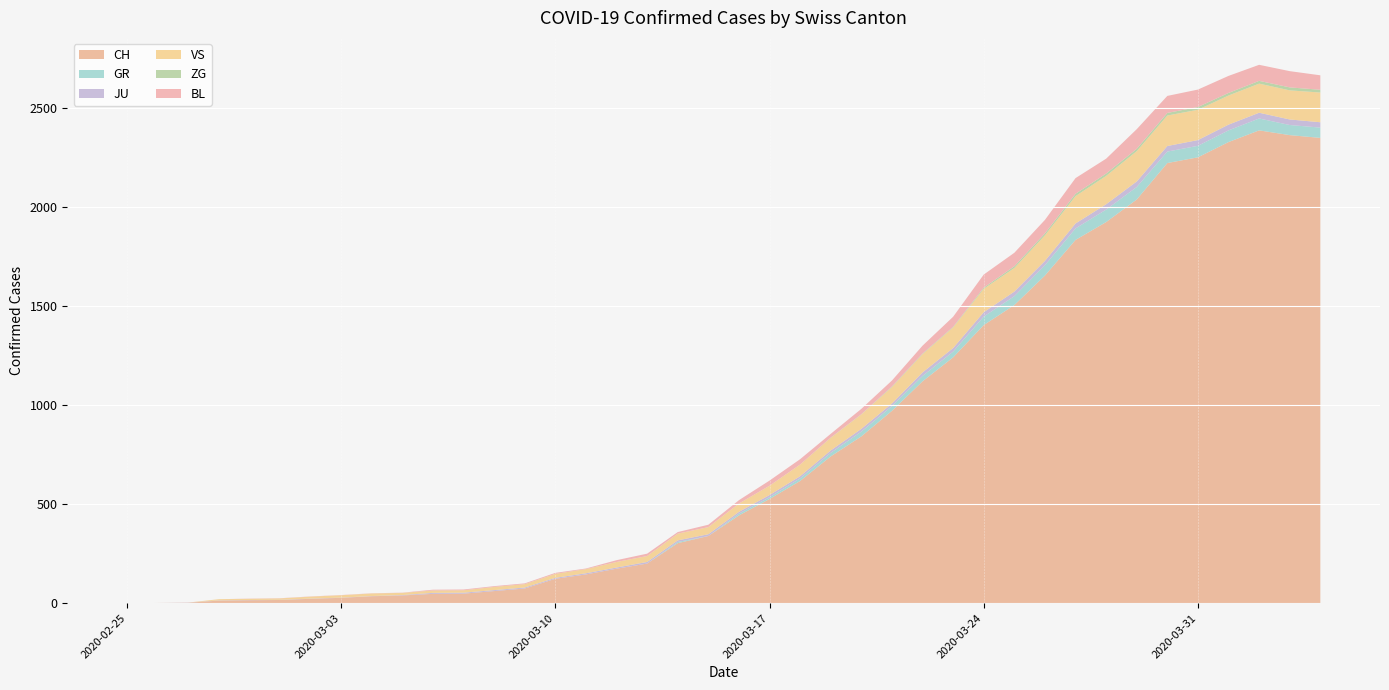

Reading left to right, extract all data points from this chart.

CH: 2020-02-25=0	2020-02-26=1	2020-02-27=2	2020-02-28=13	2020-02-29=15	2020-03-01=16	2020-03-02=22	2020-03-03=27	2020-03-04=35	2020-03-05=39	2020-03-06=47	2020-03-07=48	2020-03-08=61	2020-03-09=74	2020-03-10=123	2020-03-11=145	2020-03-12=174	2020-03-13=200	2020-03-14=303	2020-03-15=339	2020-03-16=443	2020-03-17=526	2020-03-18=617	2020-03-19=741	2020-03-20=842	2020-03-21=971	2020-03-22=1120	2020-03-23=1241	2020-03-24=1404	2020-03-25=1505	2020-03-26=1654	2020-03-27=1834	2020-03-28=1924	2020-03-29=2038	2020-03-30=2222	2020-03-31=2251	2020-04-01=2328	2020-04-02=2387	2020-04-03=2363	2020-04-04=2349
GR: 2020-02-25=0	2020-02-26=0	2020-02-27=0	2020-02-28=0	2020-02-29=0	2020-03-01=0	2020-03-02=0	2020-03-03=0	2020-03-04=0	2020-03-05=0	2020-03-06=0	2020-03-07=0	2020-03-08=0	2020-03-09=0	2020-03-10=0	2020-03-11=0	2020-03-12=0	2020-03-13=0	2020-03-14=6	2020-03-15=0	2020-03-16=9	2020-03-17=9	2020-03-18=13	2020-03-19=18	2020-03-20=24	2020-03-21=24	2020-03-22=27	2020-03-23=29	2020-03-24=43	2020-03-25=45	2020-03-26=52	2020-03-27=58	2020-03-28=63	2020-03-29=63	2020-03-30=58	2020-03-31=58	2020-04-01=59	2020-04-02=60	2020-04-03=51	2020-04-04=52
JU: 2020-02-25=0	2020-02-26=0	2020-02-27=1	2020-02-28=1	2020-02-29=1	2020-03-01=1	2020-03-02=1	2020-03-03=1	2020-03-04=1	2020-03-05=2	2020-03-06=5	2020-03-07=5	2020-03-08=5	2020-03-09=5	2020-03-10=5	2020-03-11=6	2020-03-12=6	2020-03-13=8	2020-03-14=8	2020-03-15=9	2020-03-16=9	2020-03-17=11	2020-03-18=11	2020-03-19=12	2020-03-20=14	2020-03-21=13	2020-03-22=18	2020-03-23=18	2020-03-24=22	2020-03-25=23	2020-03-26=22	2020-03-27=25	2020-03-28=27	2020-03-29=28	2020-03-30=28	2020-03-31=29	2020-04-01=29	2020-04-02=29	2020-04-03=28	2020-04-04=27
VS: 2020-02-25=0	2020-02-26=0	2020-02-27=0	2020-02-28=6	2020-02-29=6	2020-03-01=7	2020-03-02=10	2020-03-03=12	2020-03-04=13	2020-03-05=11	2020-03-06=12	2020-03-07=12	2020-03-08=16	2020-03-09=17	2020-03-10=20	2020-03-11=21	2020-03-12=28	2020-03-13=30	2020-03-14=34	2020-03-15=36	2020-03-16=42	2020-03-17=47	2020-03-18=59	2020-03-19=64	2020-03-20=73	2020-03-21=83	2020-03-22=92	2020-03-23=104	2020-03-24=118	2020-03-25=119	2020-03-26=129	2020-03-27=138	2020-03-28=143	2020-03-29=153	2020-03-30=154	2020-03-31=153	2020-04-01=147	2020-04-02=147	2020-04-03=147	2020-04-04=150
ZG: 2020-02-25=0	2020-02-26=0	2020-02-27=0	2020-02-28=0	2020-02-29=0	2020-03-01=0	2020-03-02=0	2020-03-03=0	2020-03-04=0	2020-03-05=0	2020-03-06=0	2020-03-07=0	2020-03-08=0	2020-03-09=0	2020-03-10=0	2020-03-11=0	2020-03-12=0	2020-03-13=0	2020-03-14=0	2020-03-15=0	2020-03-16=0	2020-03-17=0	2020-03-18=0	2020-03-19=1	2020-03-20=1	2020-03-21=3	2020-03-22=3	2020-03-23=3	2020-03-24=6	2020-03-25=9	2020-03-26=10	2020-03-27=12	2020-03-28=12	2020-03-29=12	2020-03-30=13	2020-03-31=14	2020-04-01=13	2020-04-02=14	2020-04-03=15	2020-04-04=14
BL: 2020-02-25=0	2020-02-26=0	2020-02-27=0	2020-02-28=0	2020-02-29=1	2020-03-01=1	2020-03-02=1	2020-03-03=1	2020-03-04=1	2020-03-05=1	2020-03-06=4	2020-03-07=4	2020-03-08=4	2020-03-09=4	2020-03-10=5	2020-03-11=3	2020-03-12=9	2020-03-13=12	2020-03-14=8	2020-03-15=12	2020-03-16=17	2020-03-17=26	2020-03-18=27	2020-03-19=19	2020-03-20=27	2020-03-21=30	2020-03-22=40	2020-03-23=51	2020-03-24=66	2020-03-25=68	2020-03-26=68	2020-03-27=79	2020-03-28=75	2020-03-29=99	2020-03-30=86	2020-03-31=88	2020-04-01=86	2020-04-02=81	2020-04-03=82	2020-04-04=73